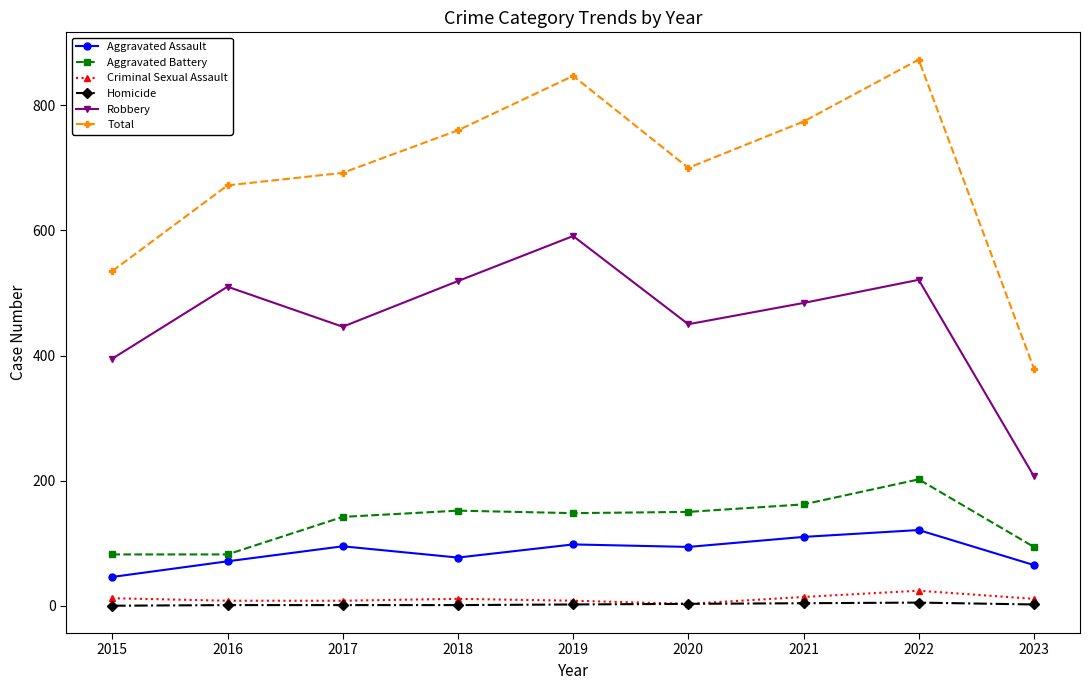

At which category is the sum across all series the highest?

2022